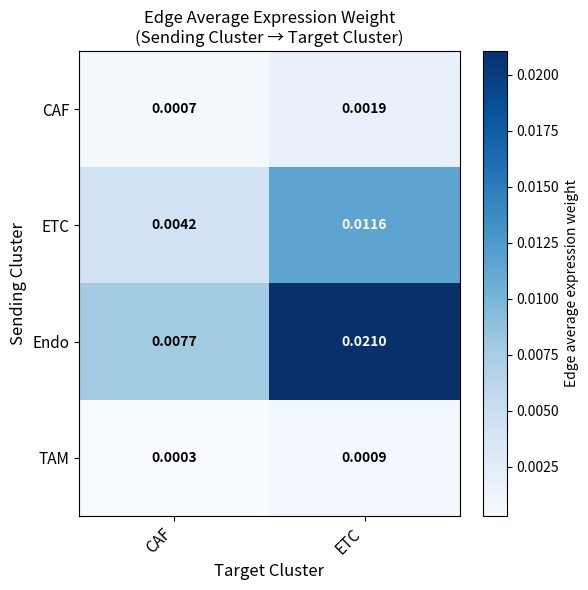

Is the value of Endo at ETC greater than the value of ETC at CAF?

Yes